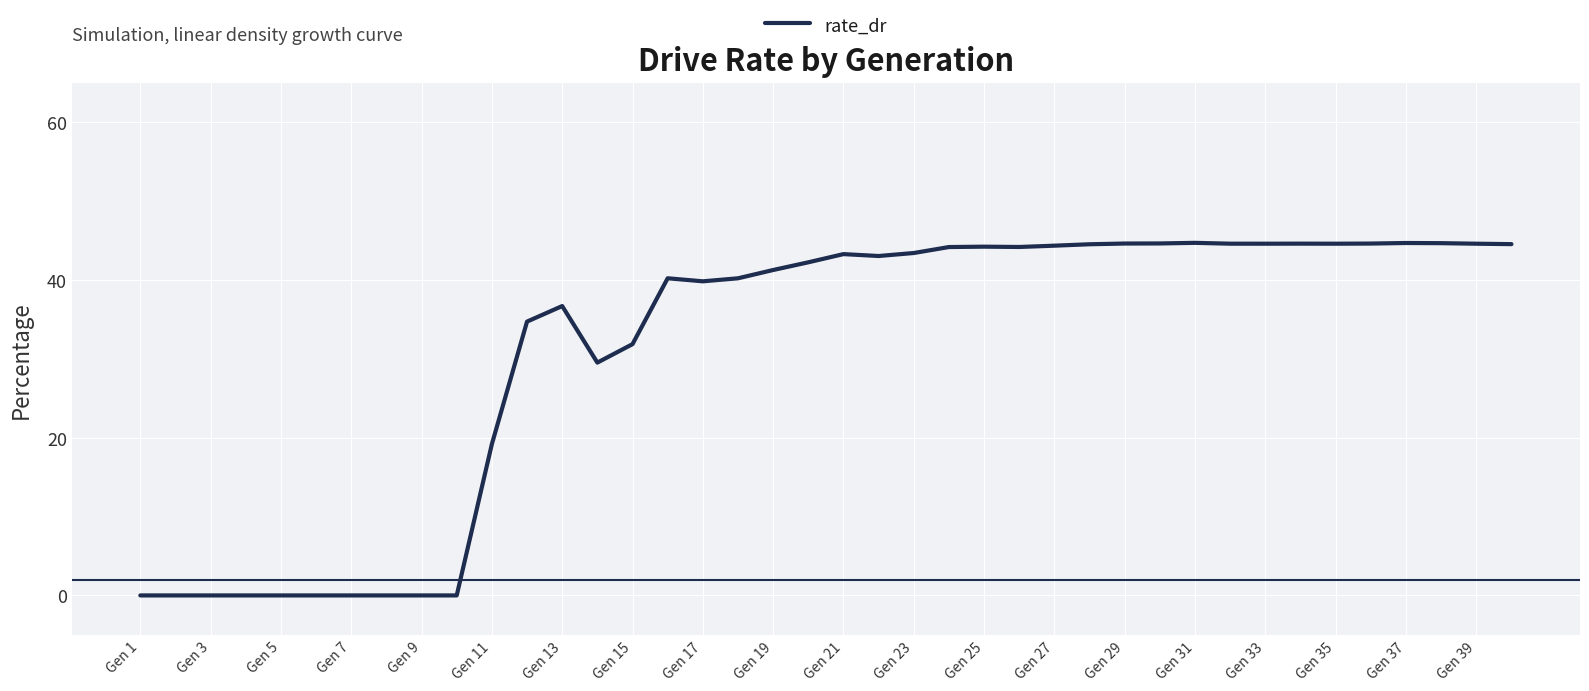

What is the difference between the maximum and minimum values?

44.7